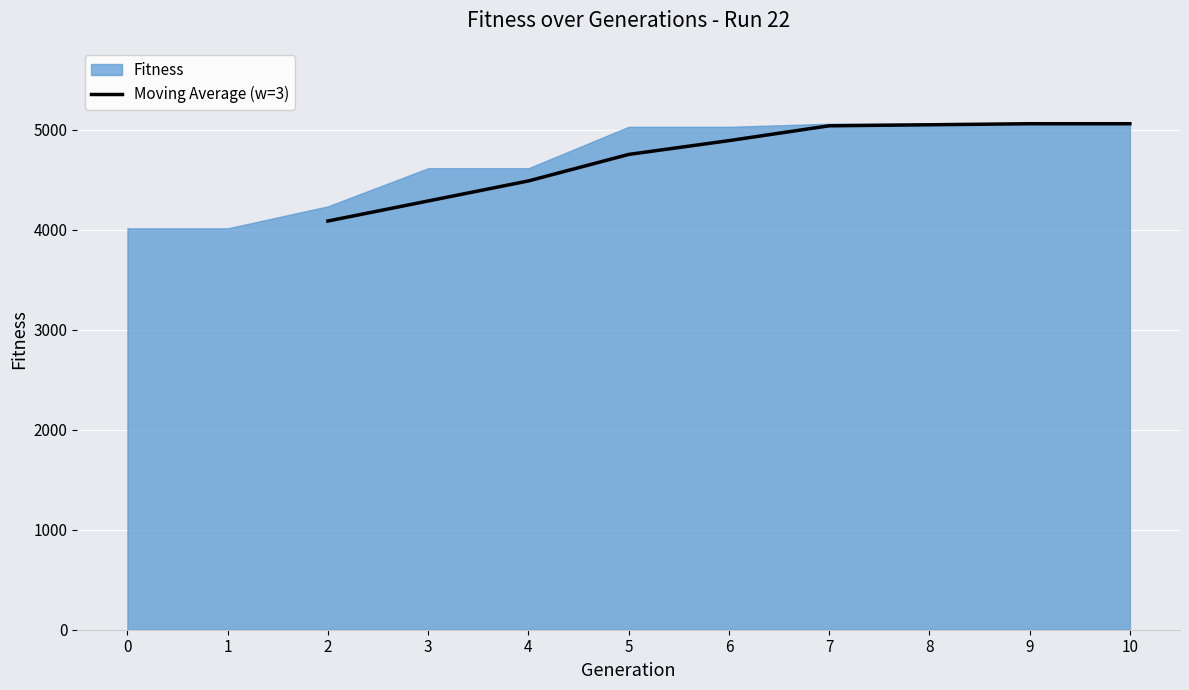

What is the lowest value of the Moving Average (w=3) series?

4086.3